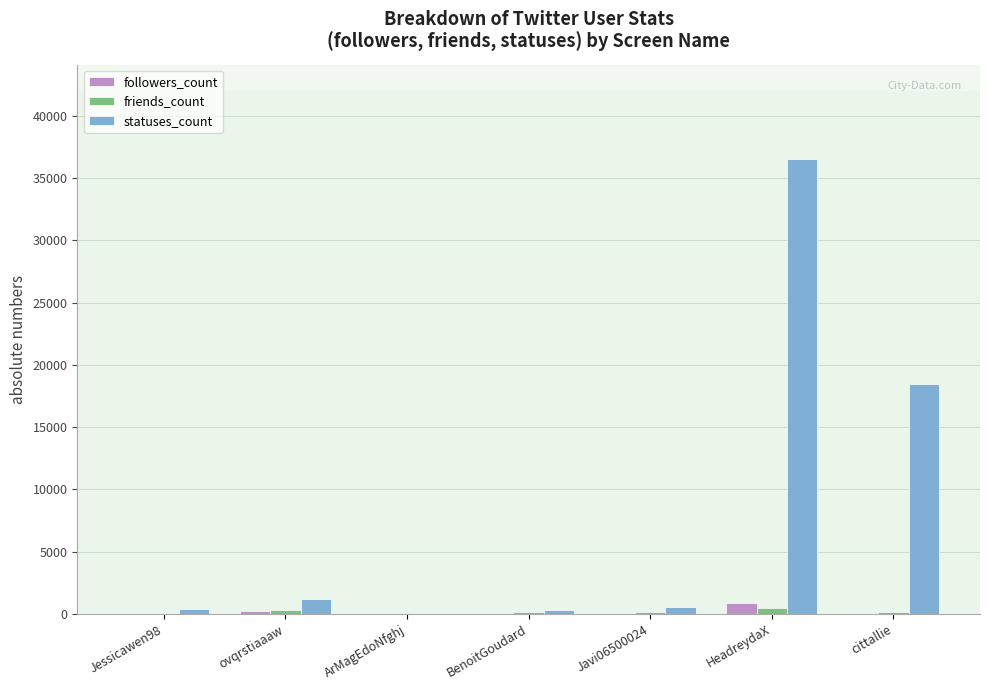

Which series changed the most between HeadreydaX and cittallie?

statuses_count